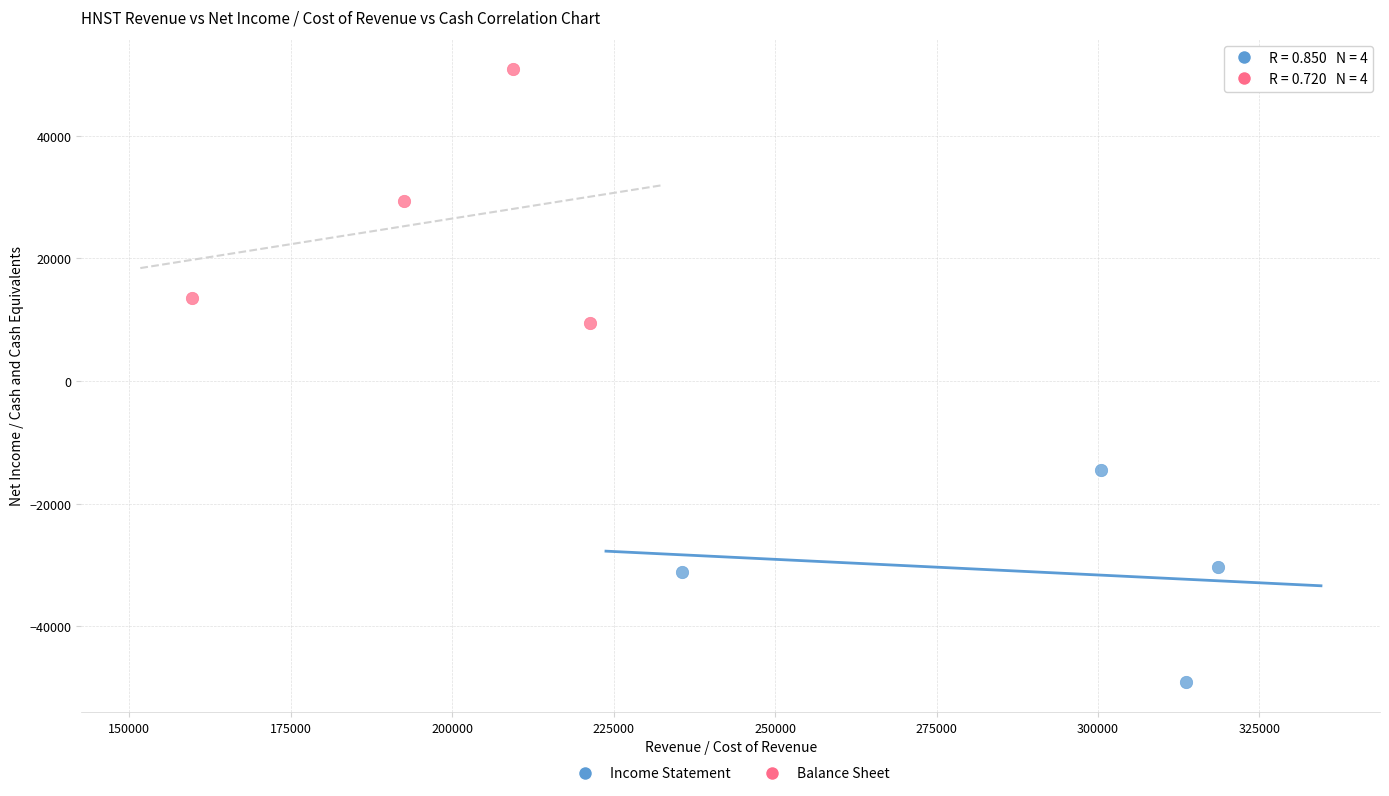

Which series has the largest Y range (max minus min)?

Balance Sheet